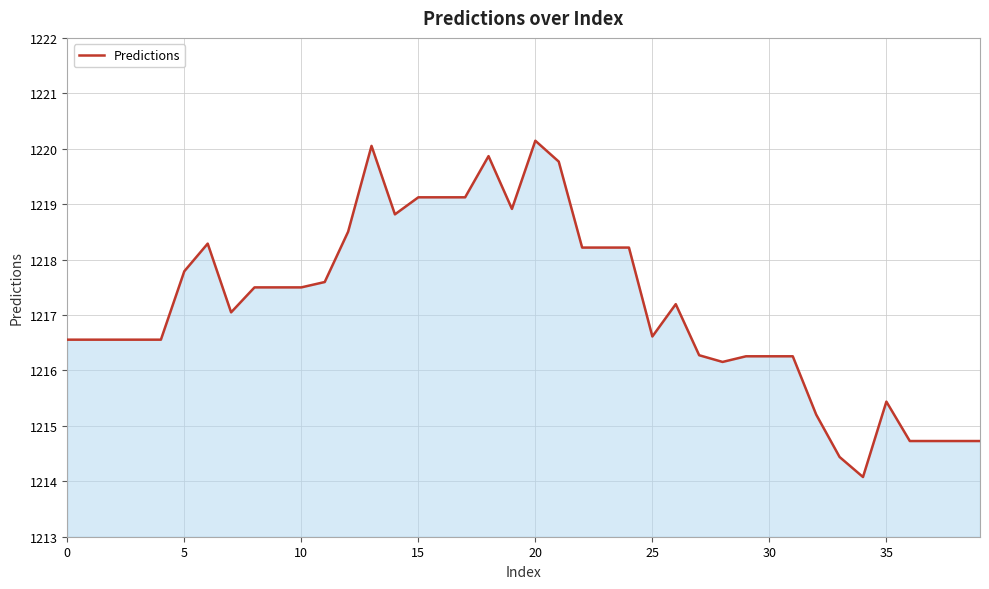

What is the smallest value displayed?

1214.1